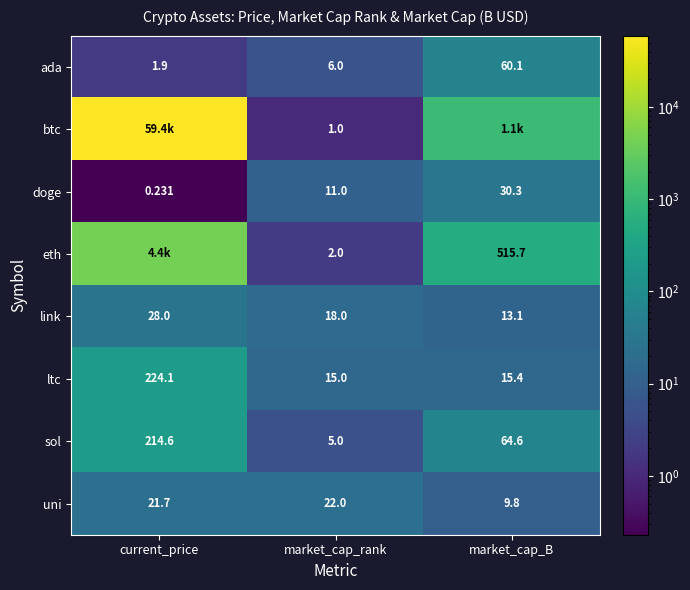

At which category does the chart reach its minimum across all series?

current_price